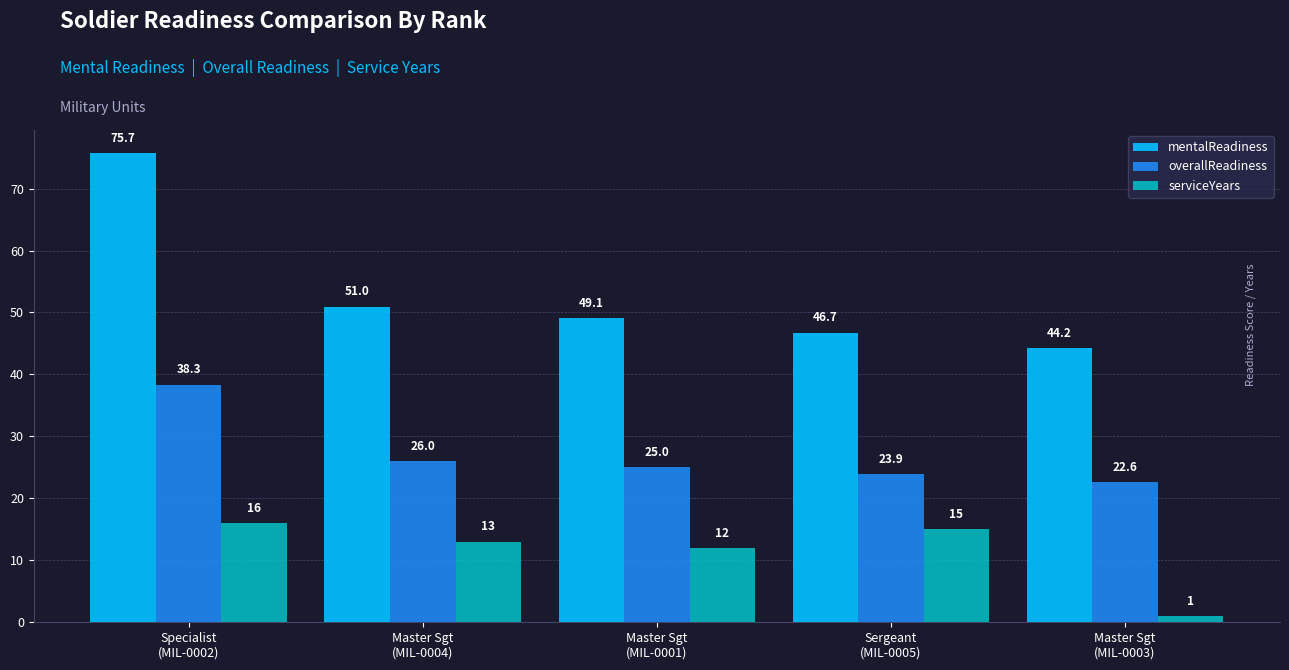

Are the bars horizontal?

No